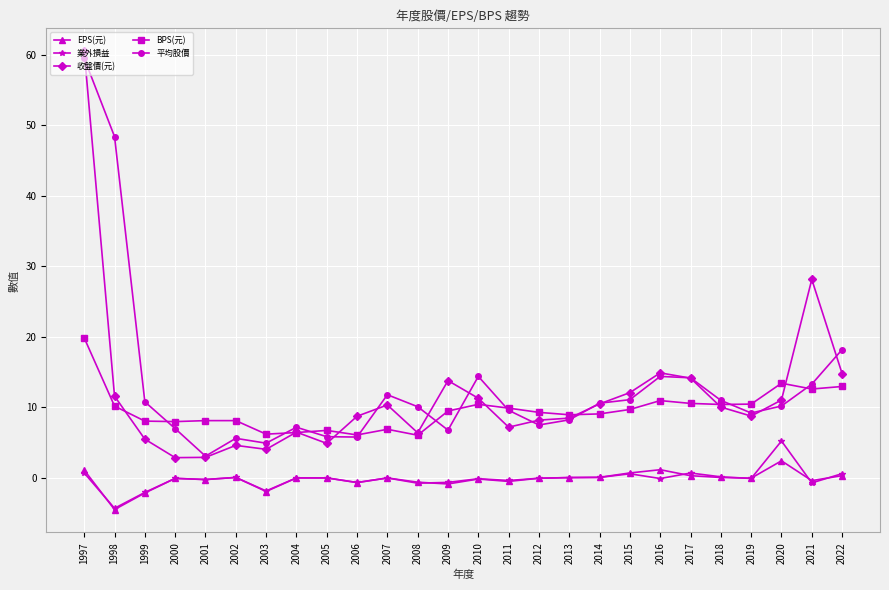

What is the smallest value displayed?

-4.5